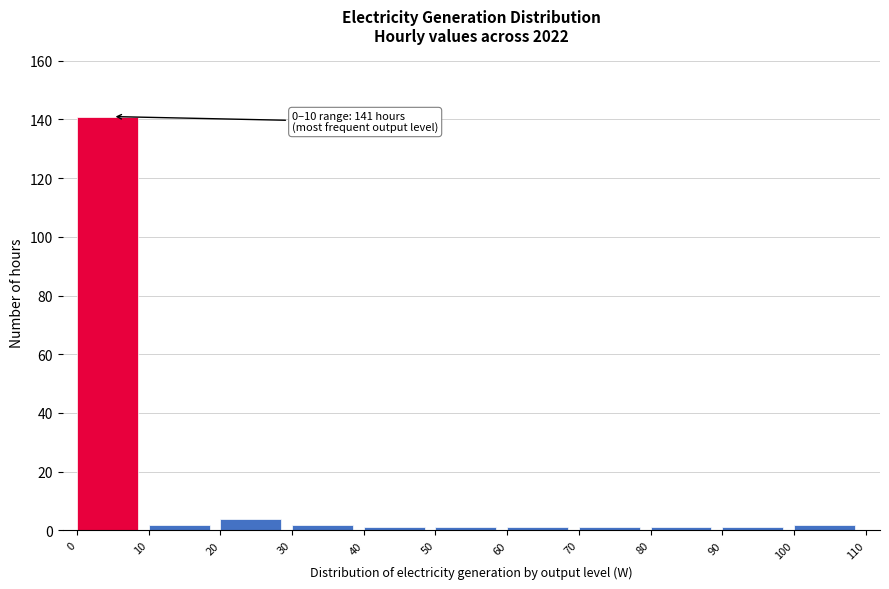

Which range on the x-axis has the tallest bar?

0 to 10